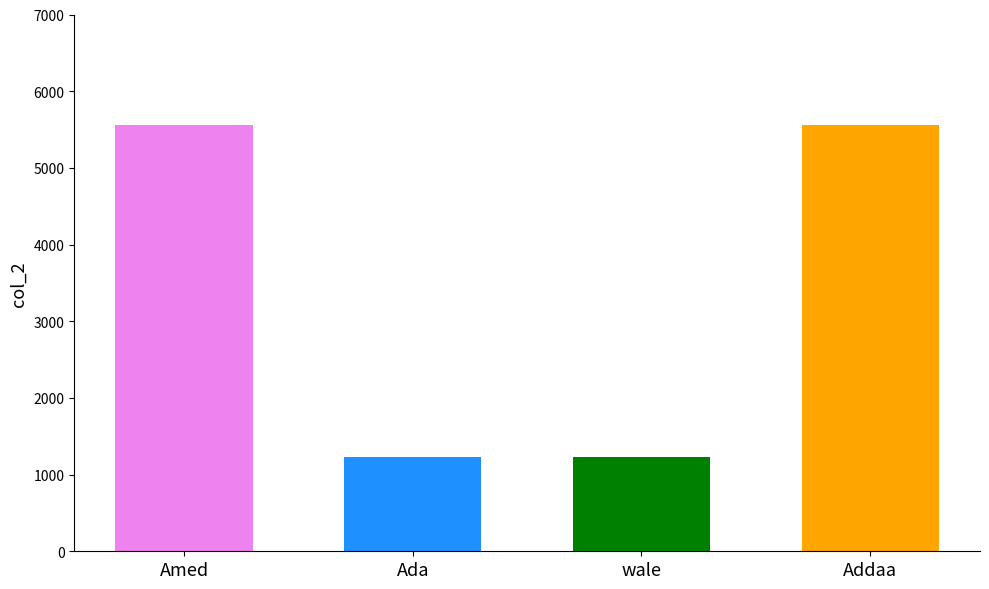

What is the approximate value at wale, to the nearest 100?

1200